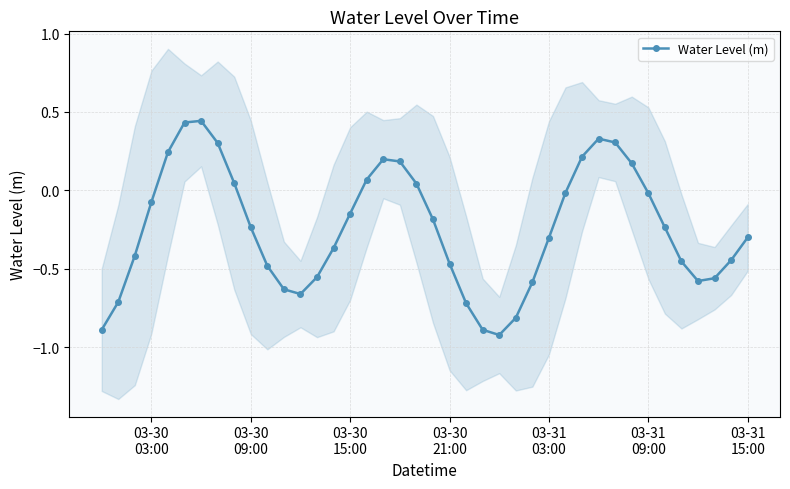

How many interior local peaks does the Water Level (m) series have?

3